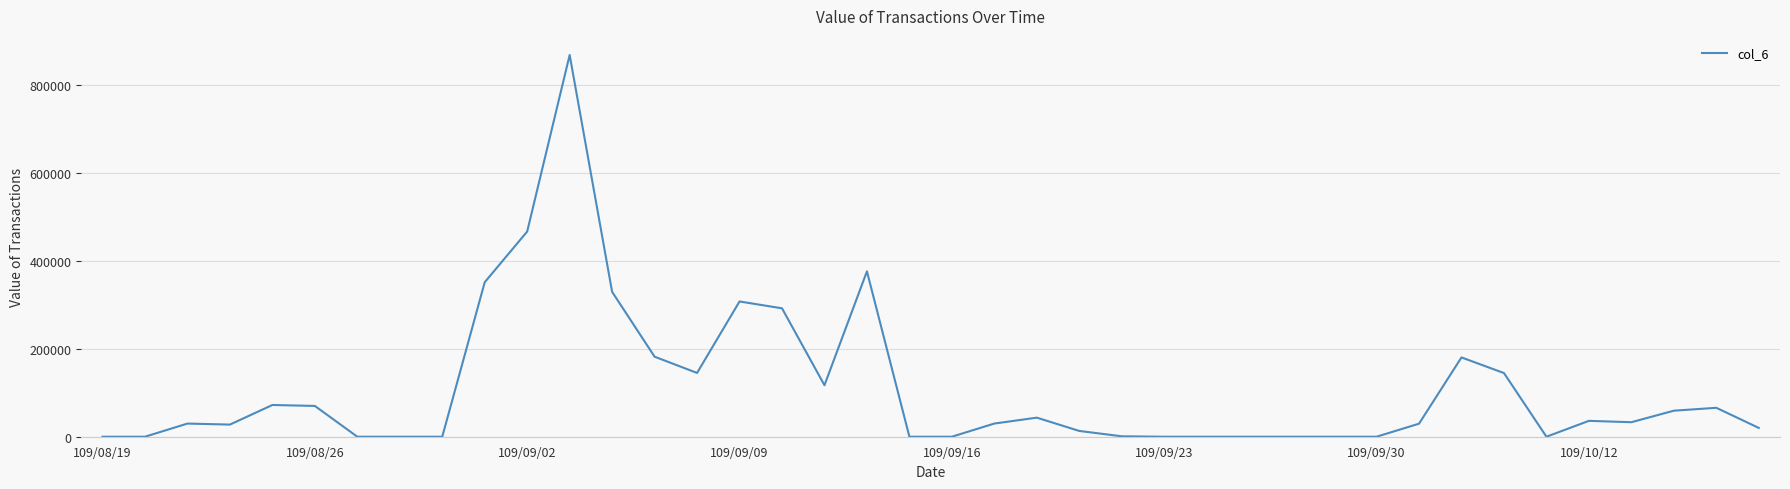

What is the greatest value displayed?

868020